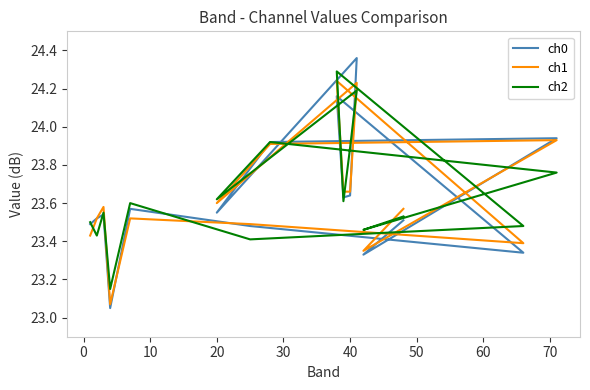

Which series ends up on top after the final intersection of ch0 and ch2?

ch2